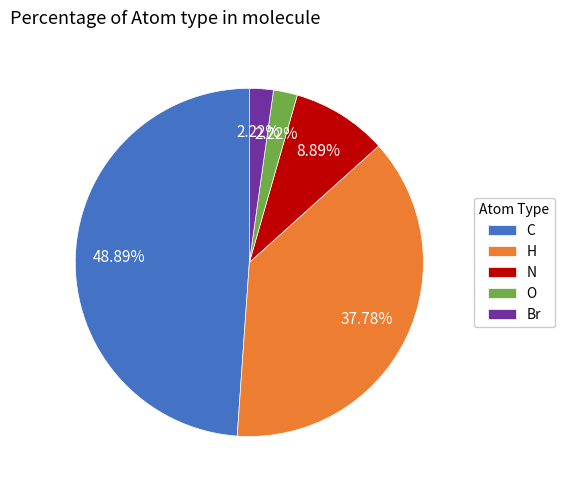

Which has a higher value, H or O?

H